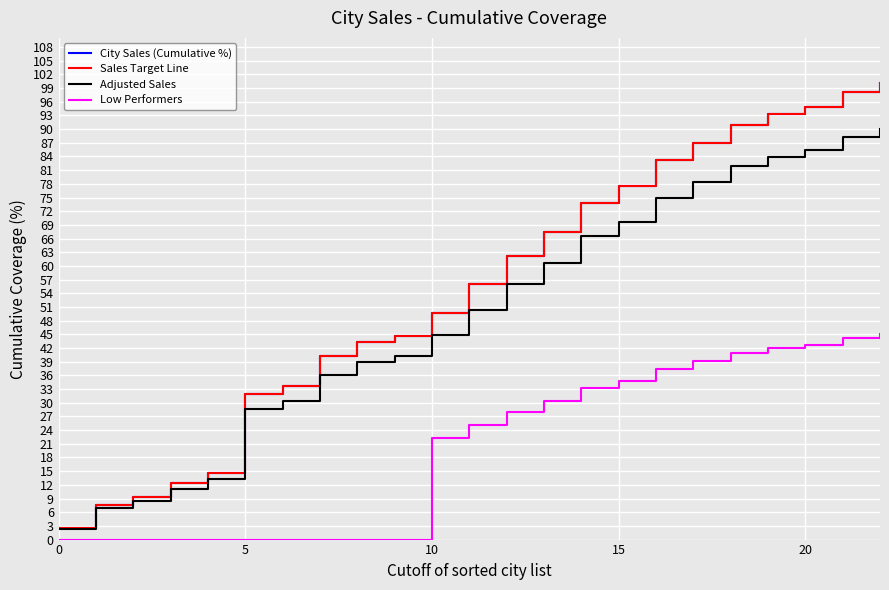

Does the chart have visible grid lines?

Yes